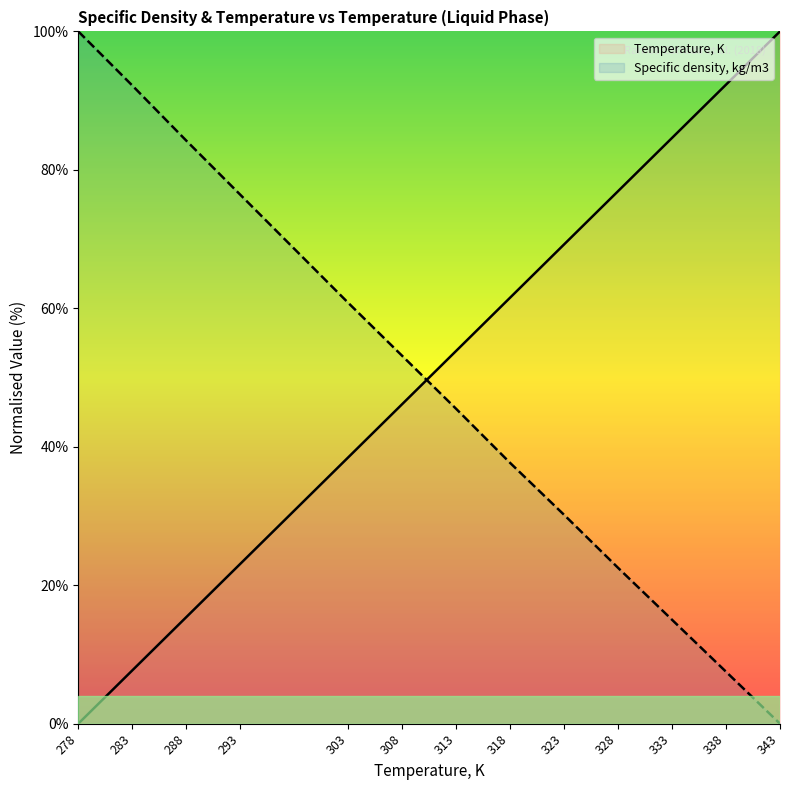

What is the difference between the maximum and minimum values in the Temperature, K series?

100.0